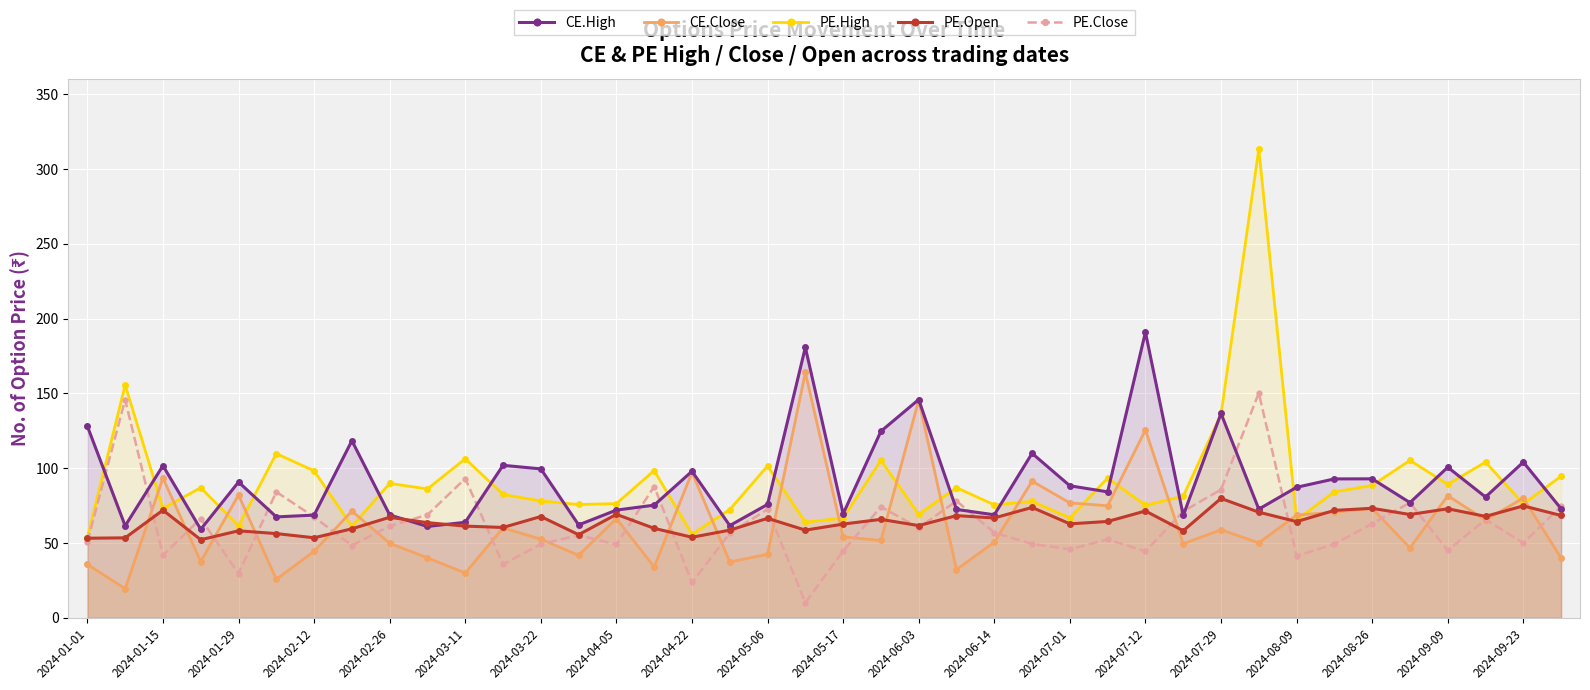

What are all the series names shown in the legend?

CE.High, CE.Close, PE.High, PE.Open, PE.Close